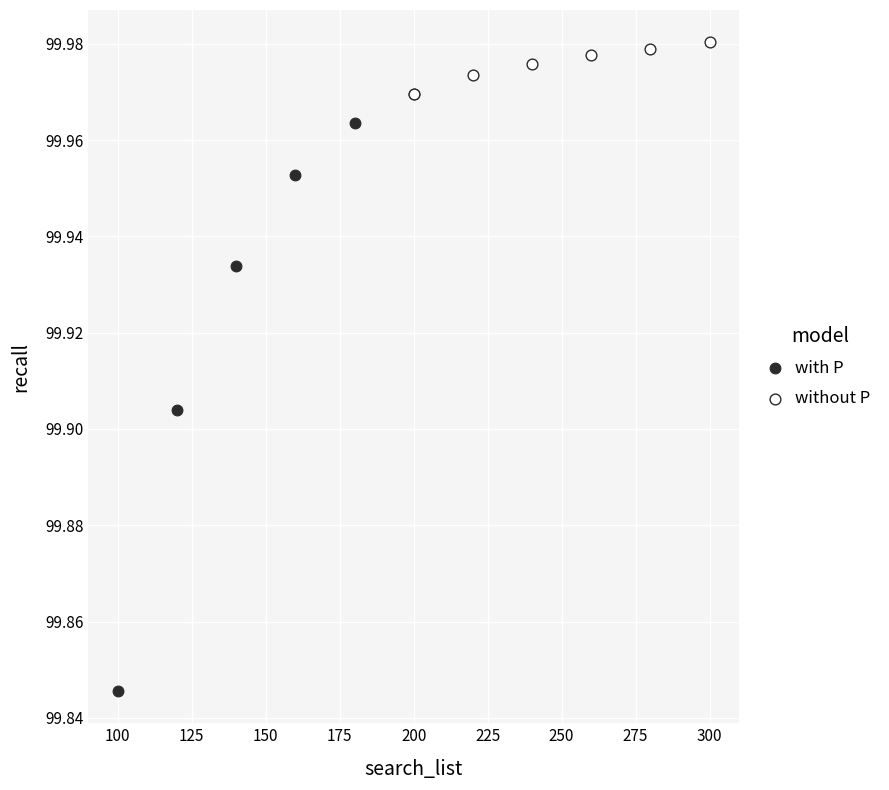

Which series has the widest spread of Y values?

with P